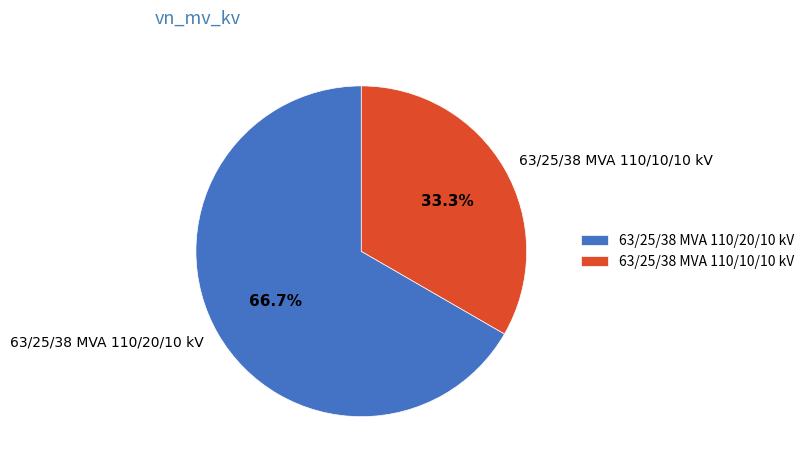

Rank the categories by value from lowest to highest.

63/25/38 MVA 110/10/10 kV, 63/25/38 MVA 110/20/10 kV